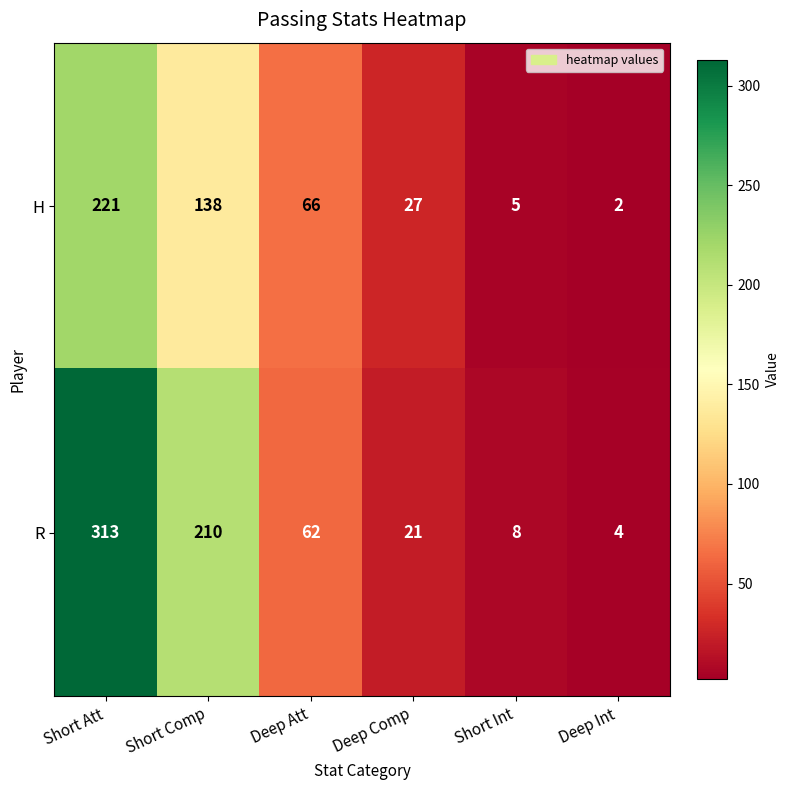

True or false: H has a value of 148 at Short Att.

False